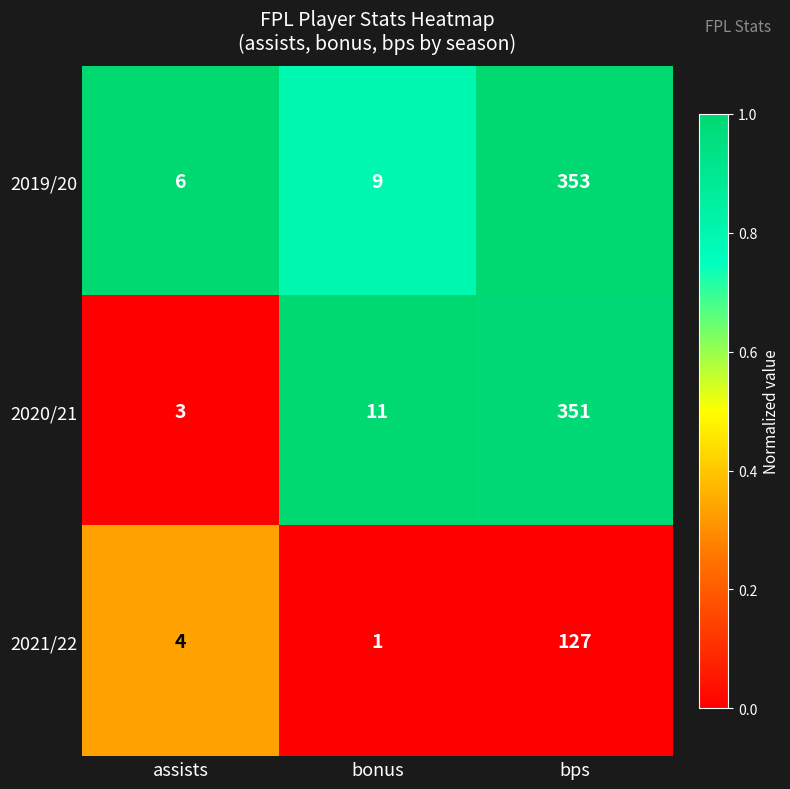

True or false: 2021/22 has a value of 1 at assists.

False